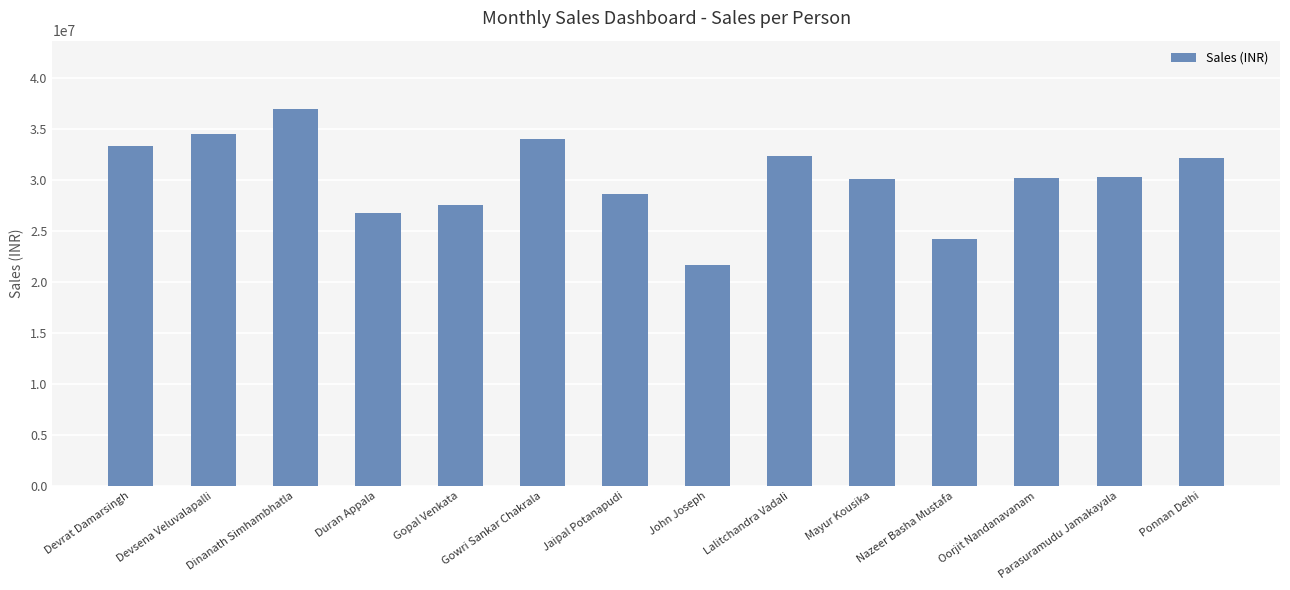

What is the minimum value shown in the chart?

21653834.2